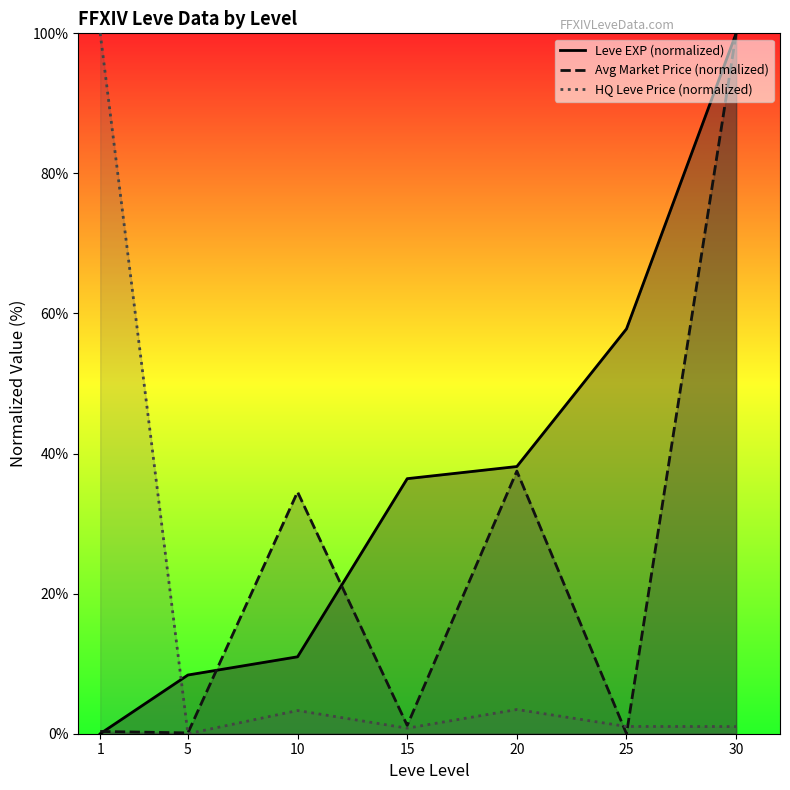

How many values in Leve EXP (normalized) are above zero?

6